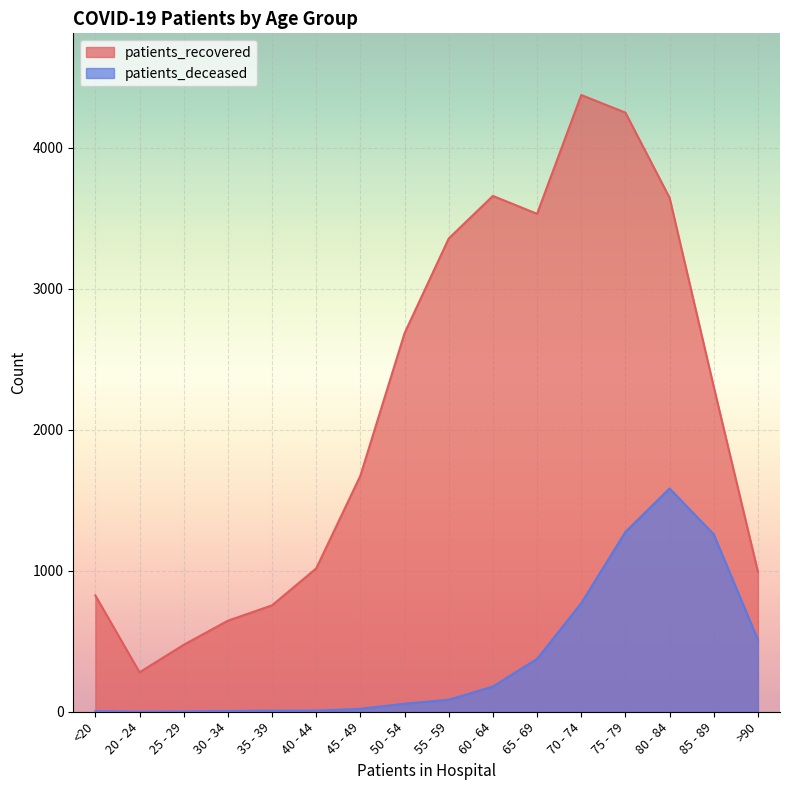

What is the value of the patients_recovered point at the 2nd from the left?

280